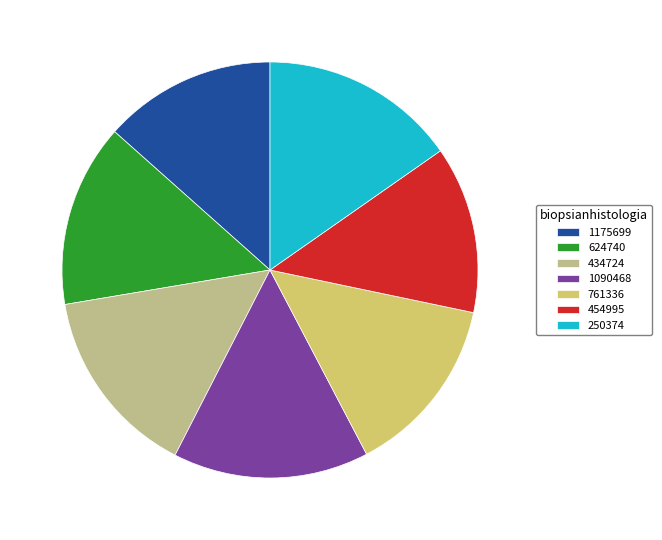

Between 454995 and 250374, which is larger?

250374